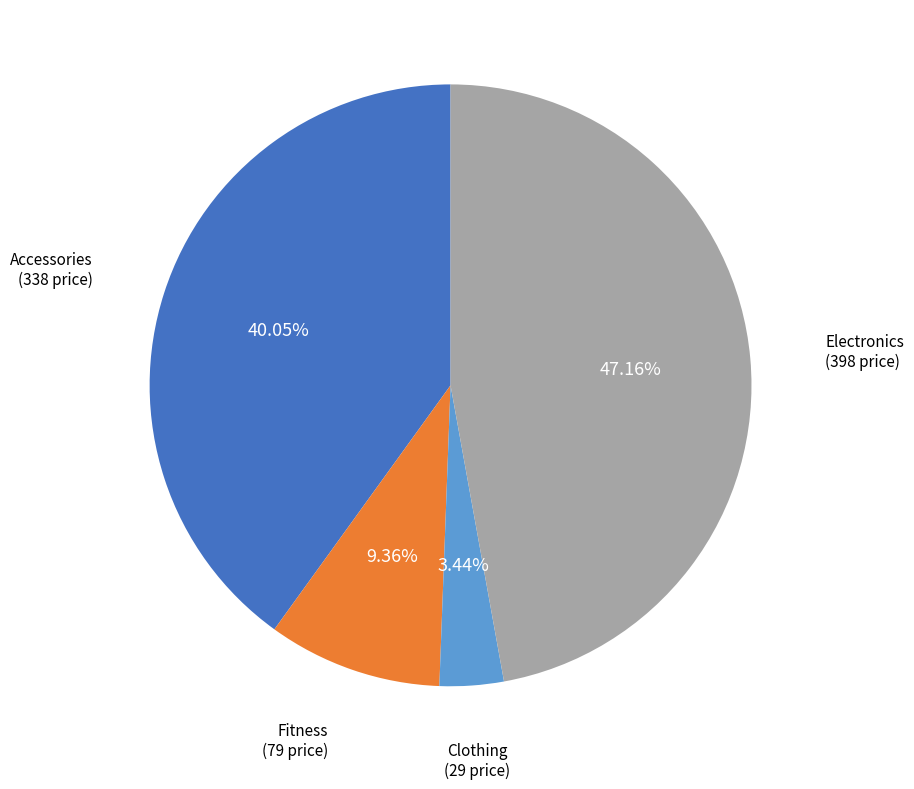

Which slice is the smallest?

Clothing